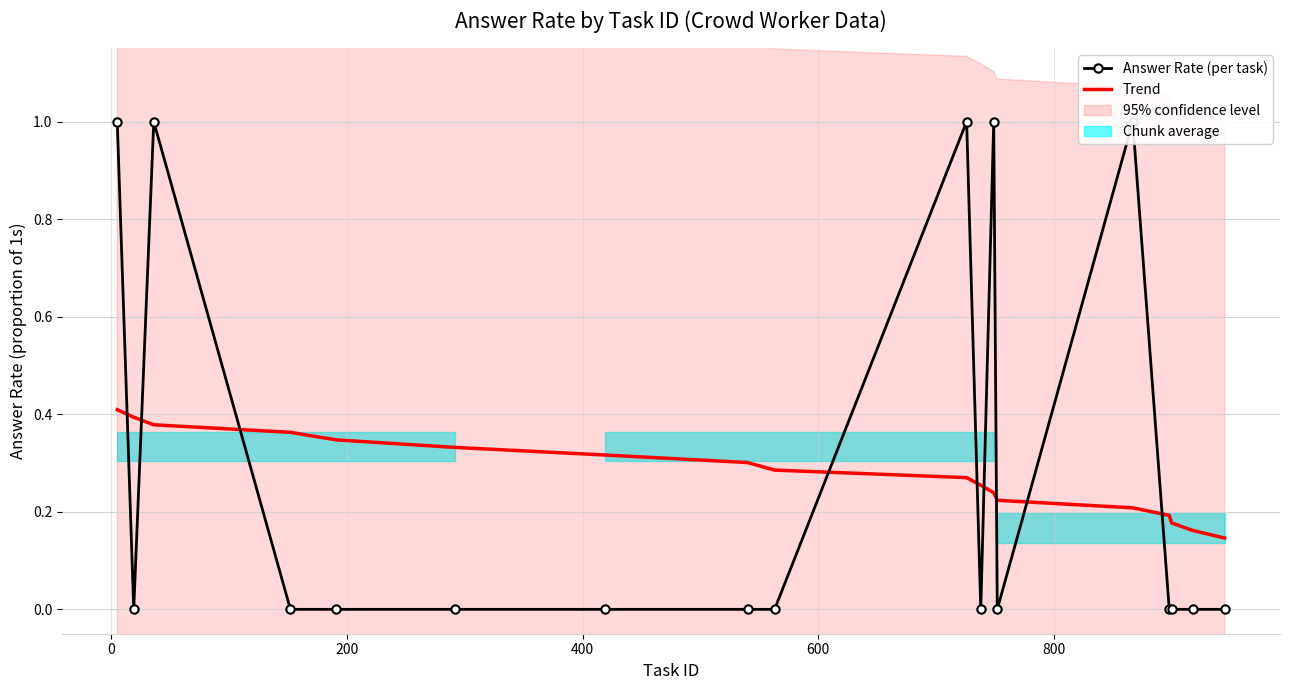

Does the chart have visible grid lines?

Yes